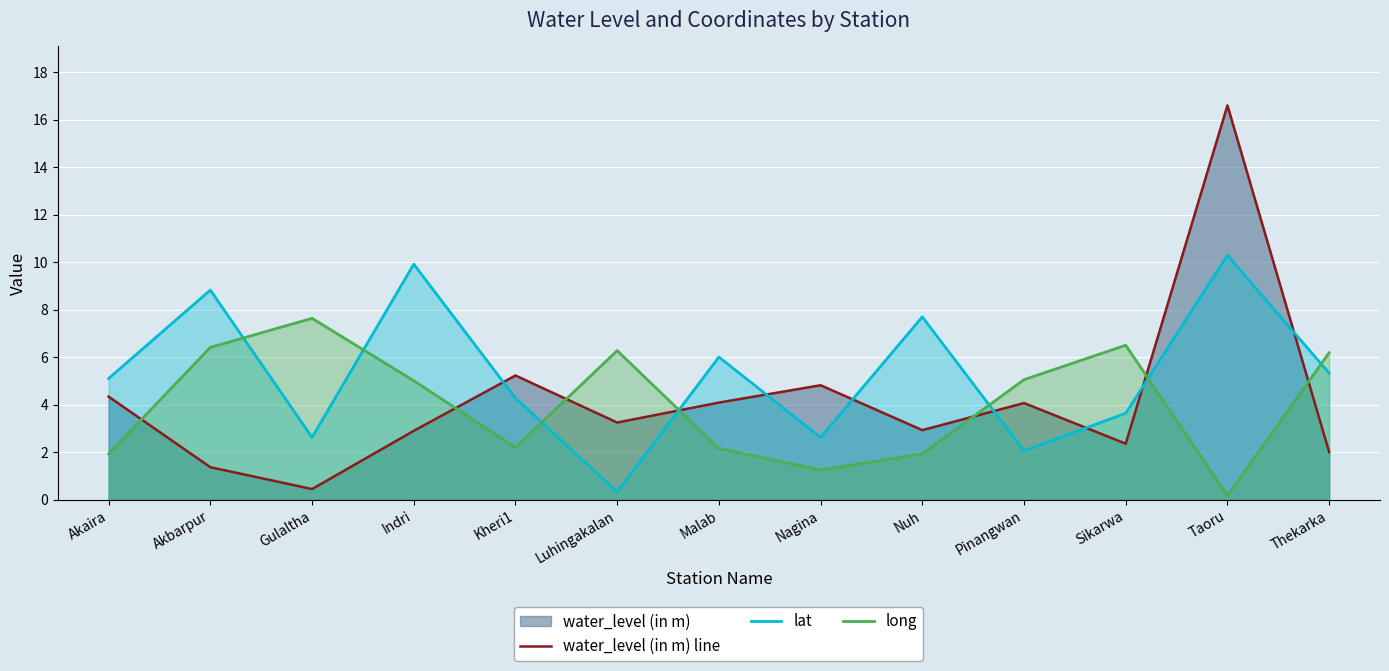

Rank the series by their maximum value, from highest to lowest.

water_level (in m) line, lat, long